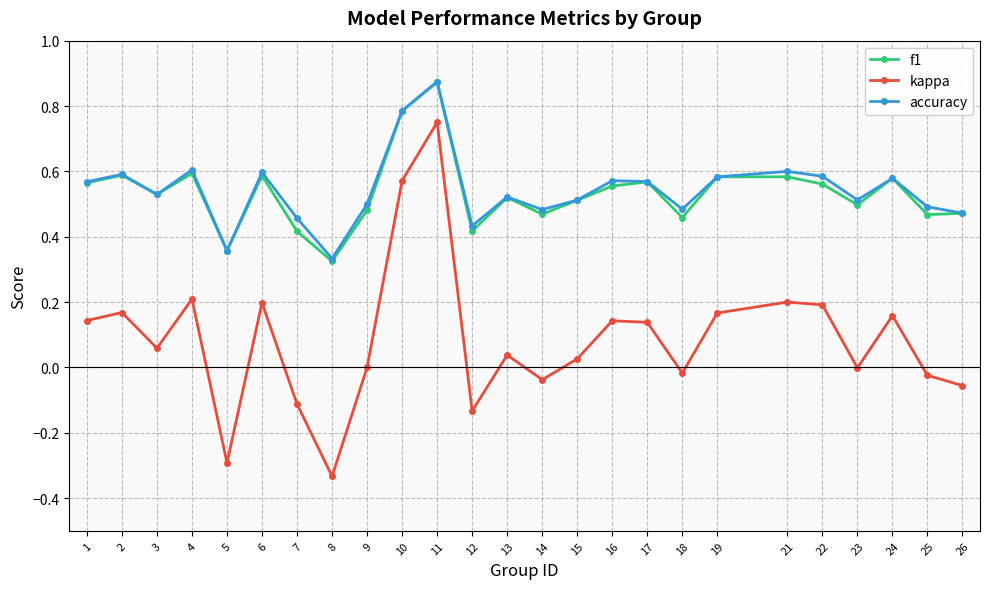

Which series changed the most between 8 and 26?

kappa